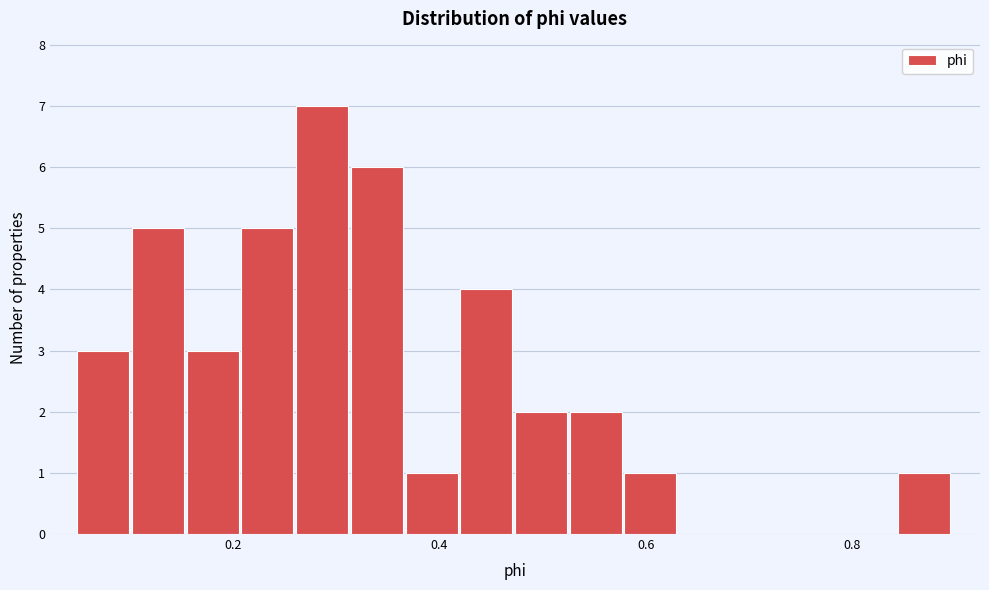

Around what value on the x-axis is the tallest bar? Give the approximate position of its centre, as read against the axis.

0.28